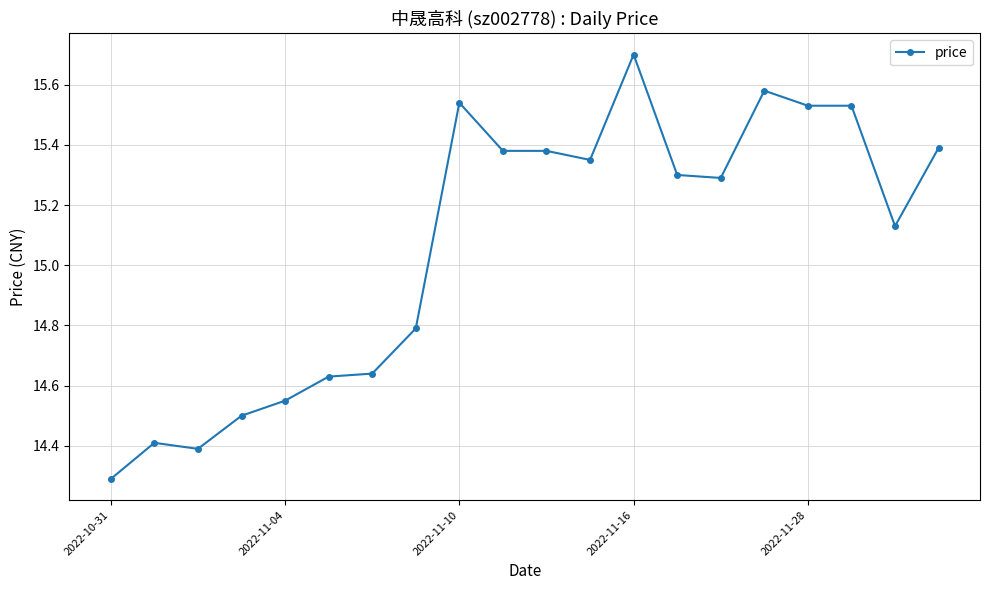

What is the maximum value shown in the chart?

15.7